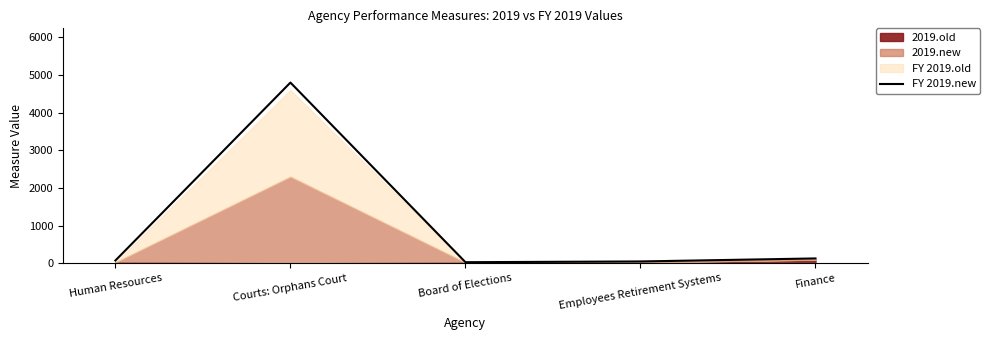

At which category does the data reach its first local valley?

Board of Elections